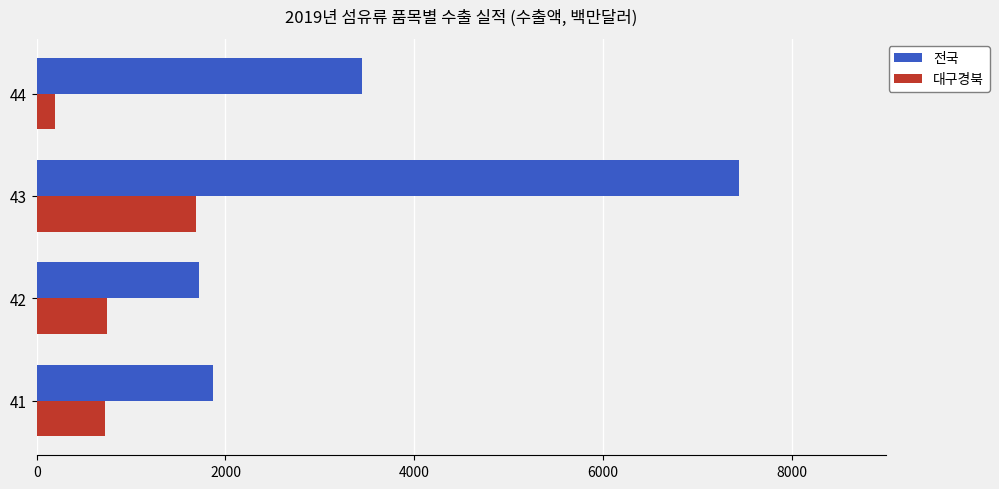

What is the approximate value of 대구경북 at 41?

719